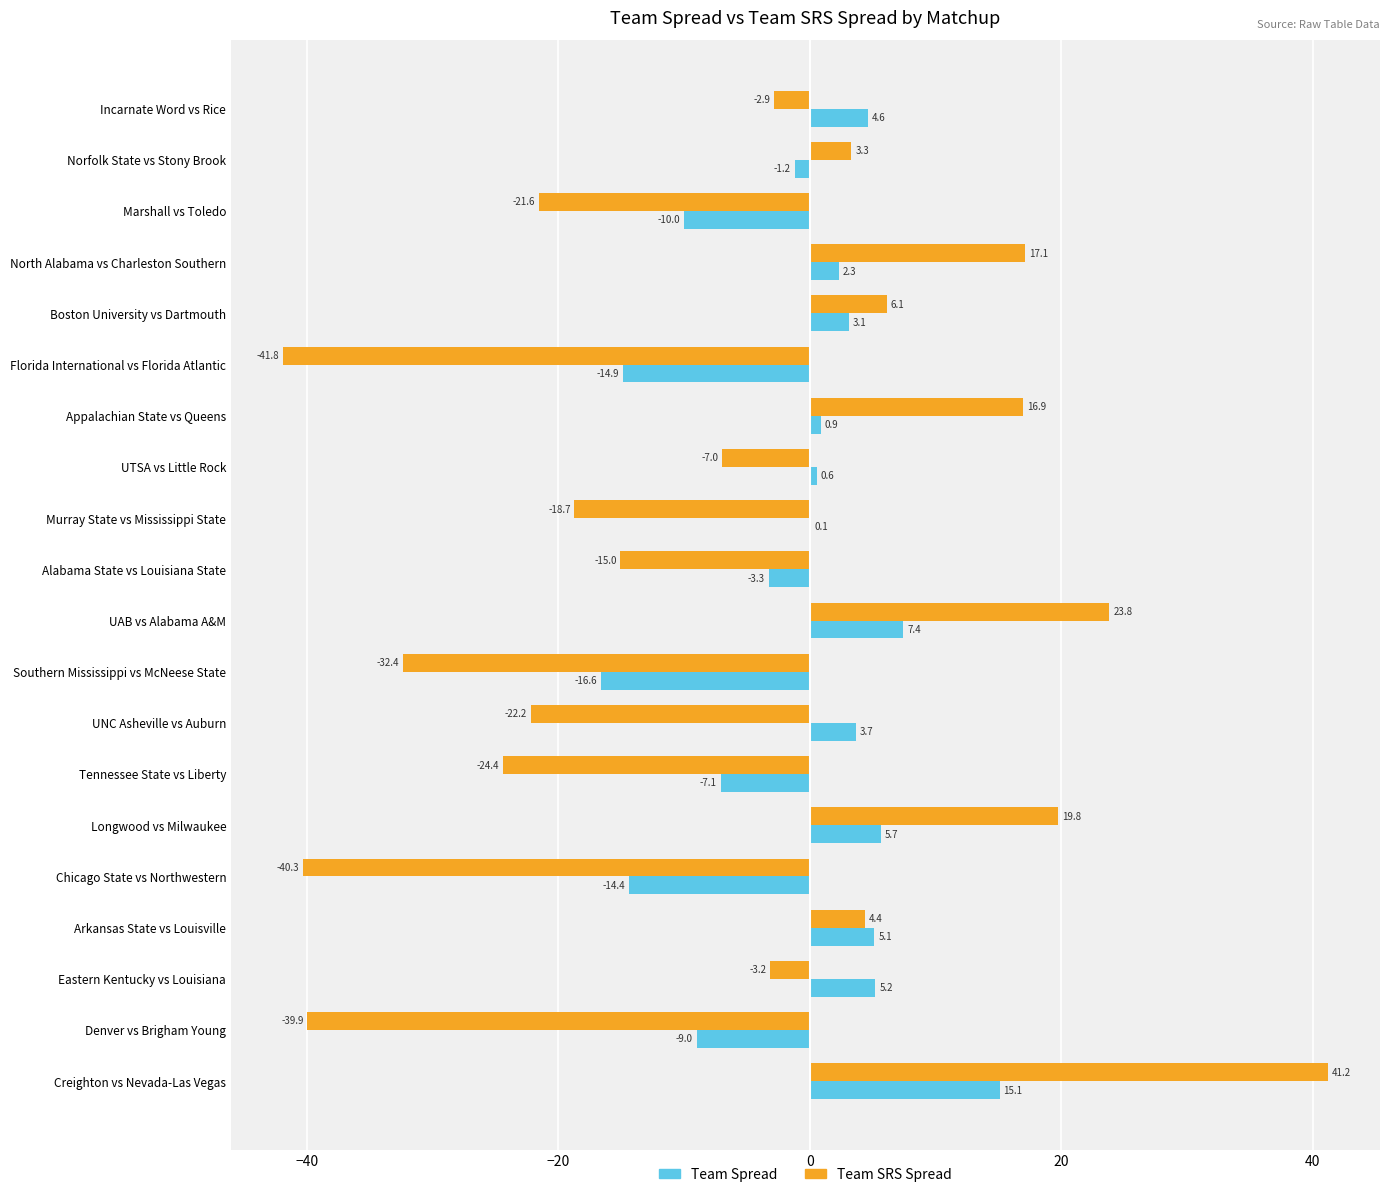

What is the maximum value for Team Spread?

15.1